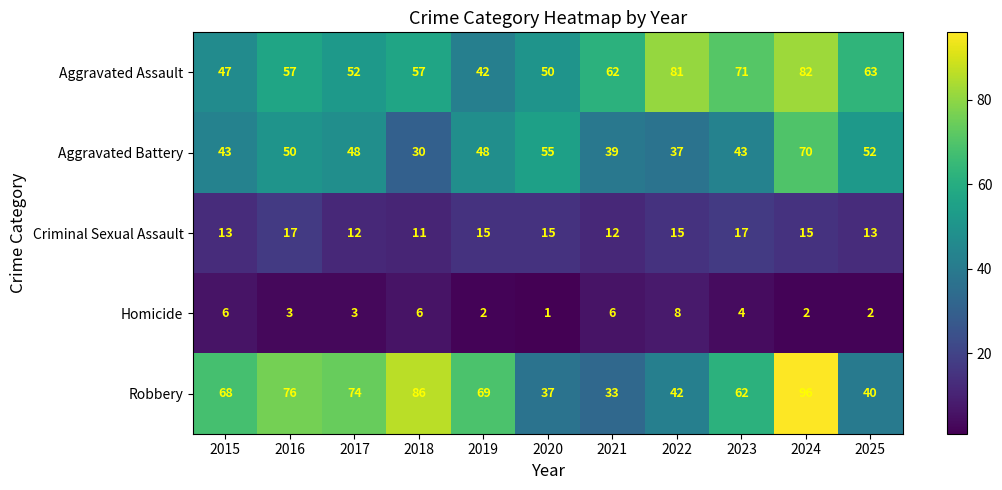

The Aggravated Assault series shows 29 at 2019. True or false?

False